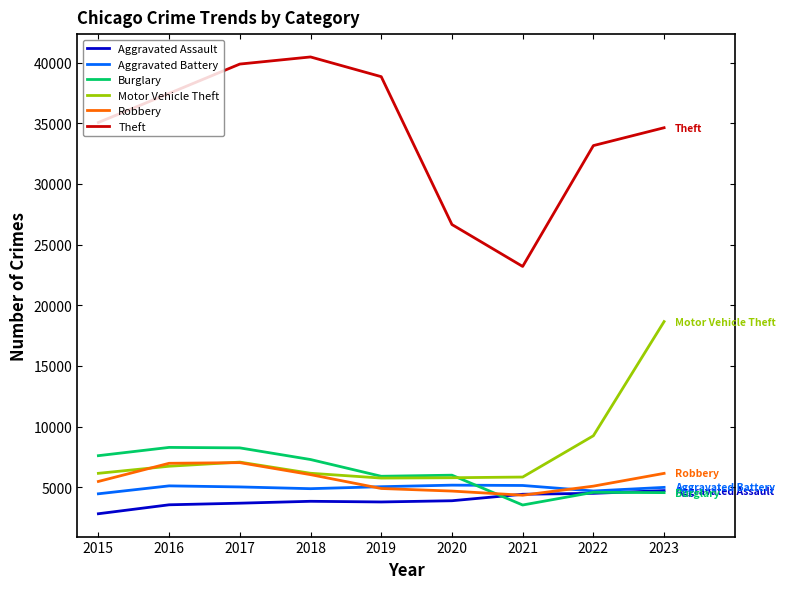

Read the Robbery value at 2017.

7037